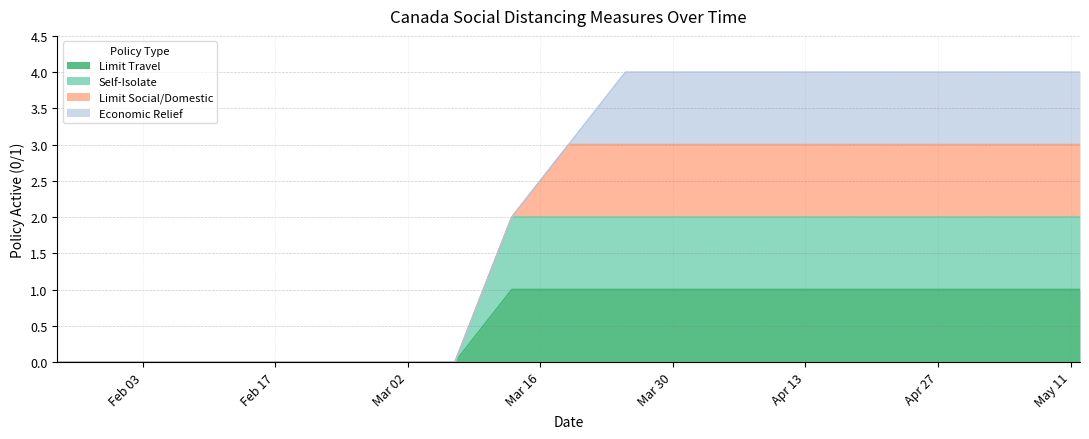

The value of socialdistance_selfisolate at 2020-03-07 is 0. True or false?

True